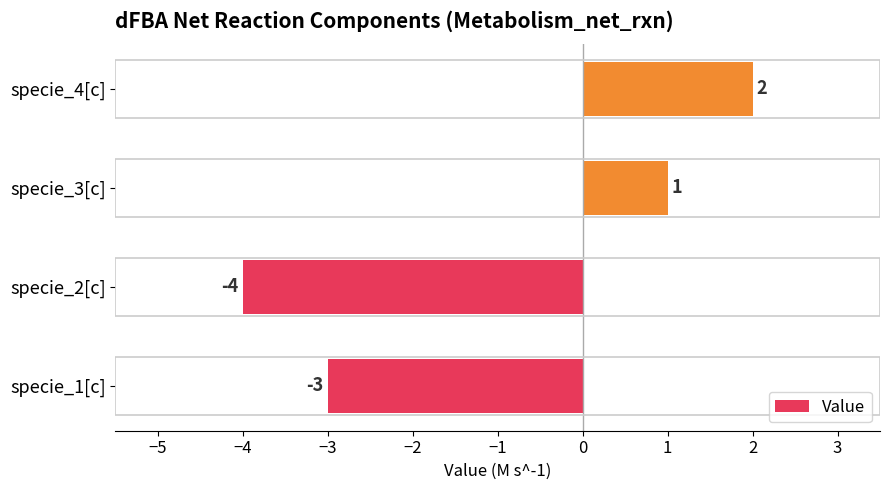

Which has a higher value, specie_3[c] or specie_4[c]?

specie_4[c]